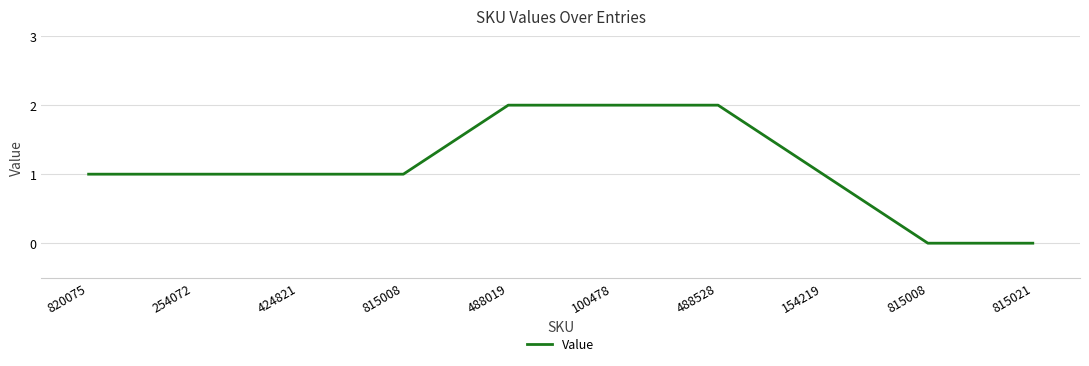

What is the difference between the second highest and second lowest values?

2